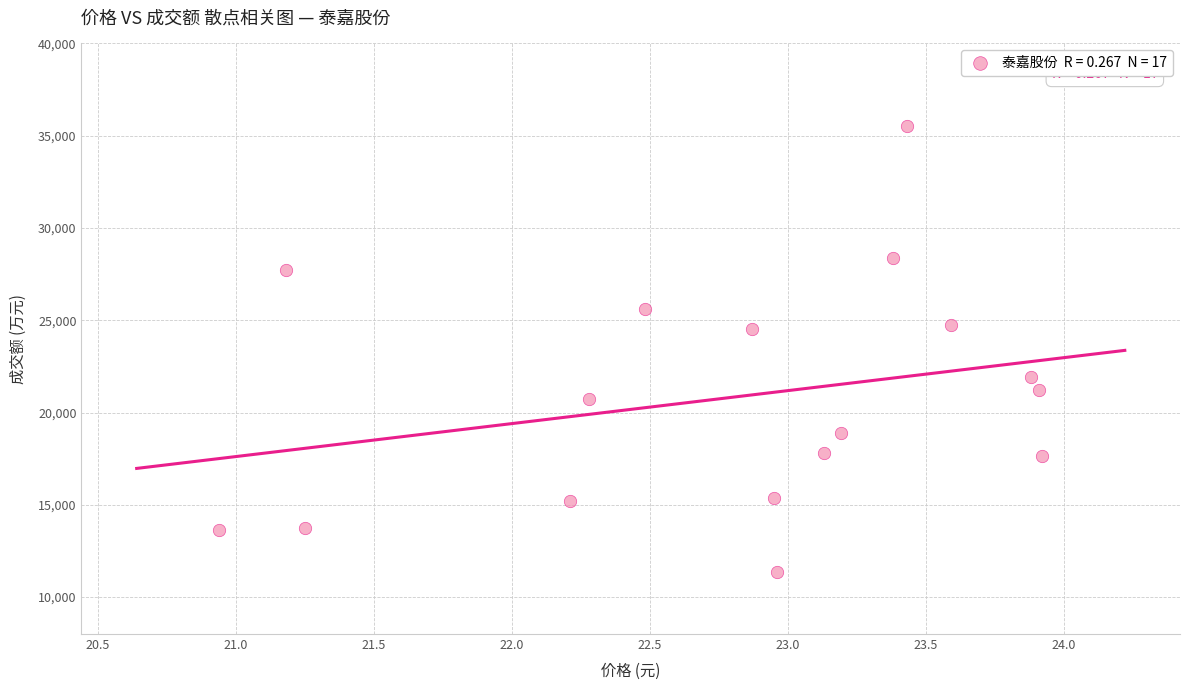

What is the range of Y values (max minus min)?

24168